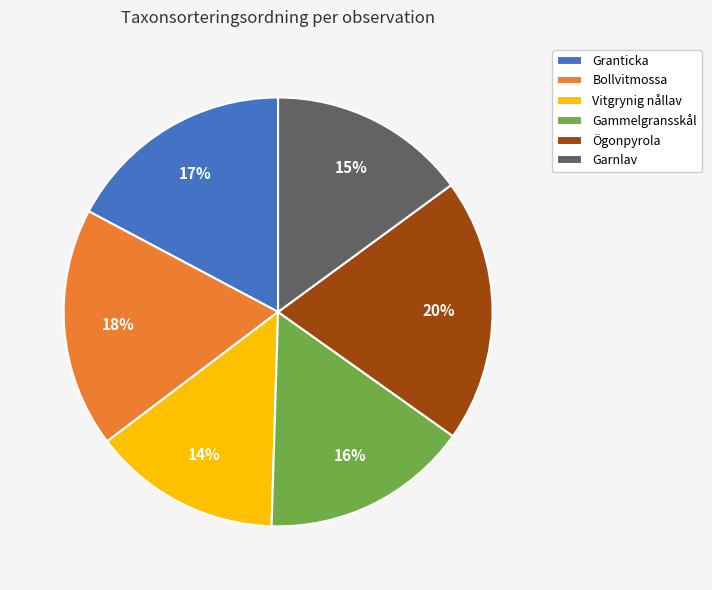

To the nearest percent, what percentage of the pie is Ögonpyrola?

20%